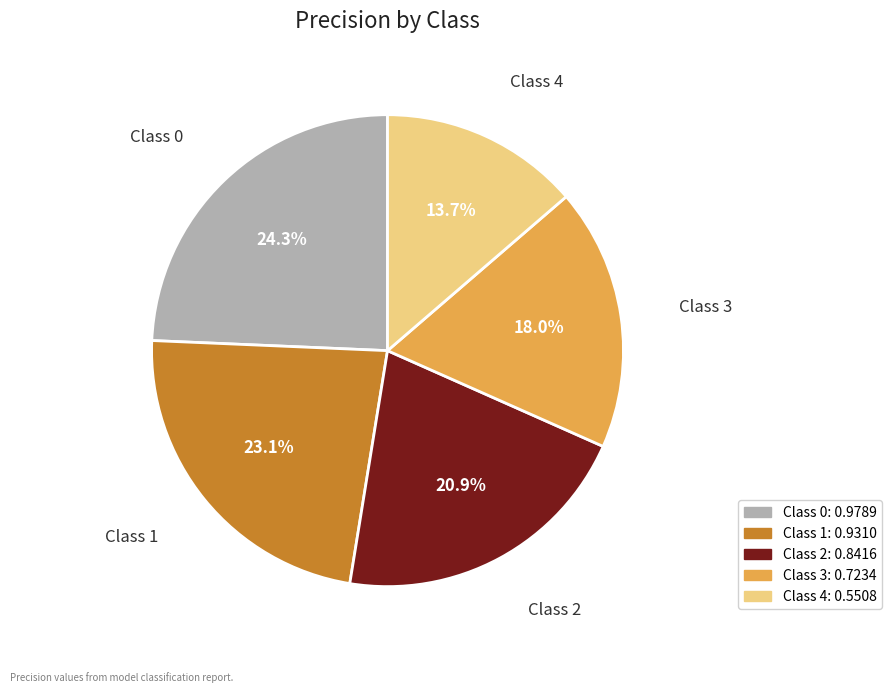

What percentage is NOT represented by Class 2?

79.1%